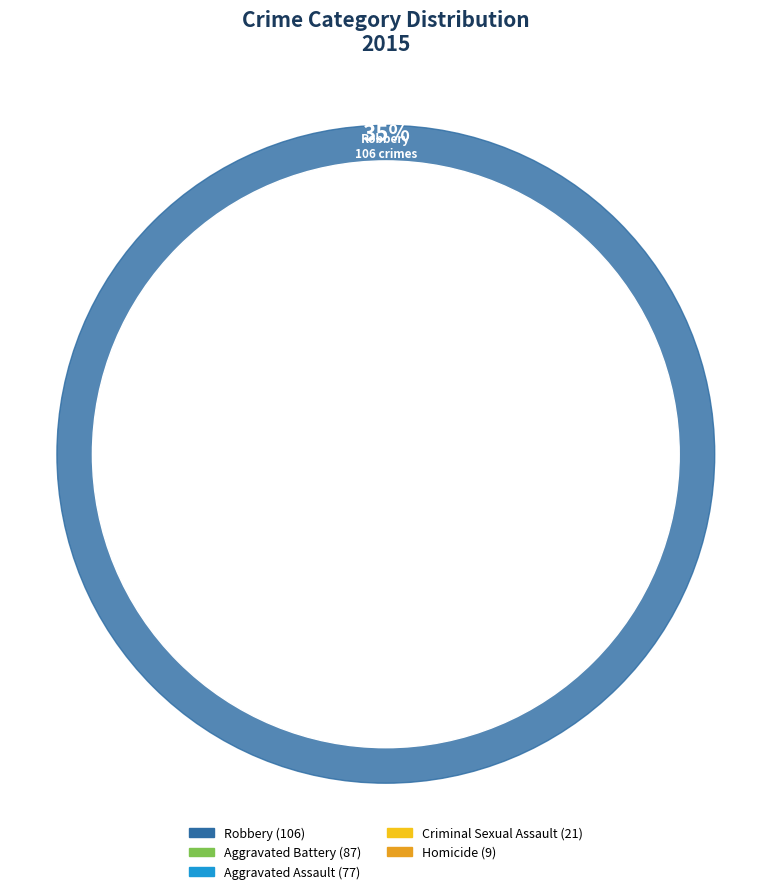

To the nearest percent, what portion does Robbery represent?

35%